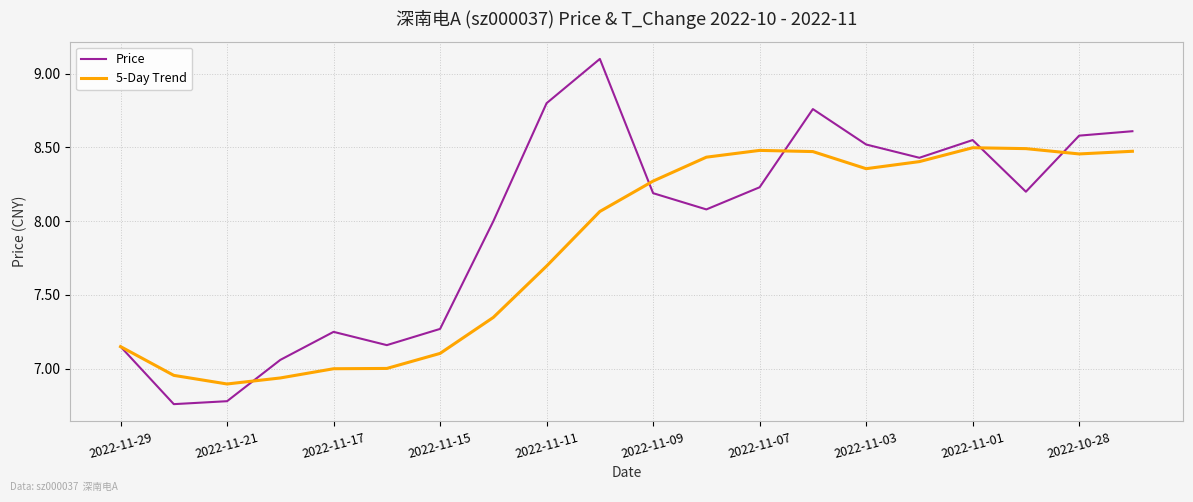

Which series has the largest total across all categories?

Price